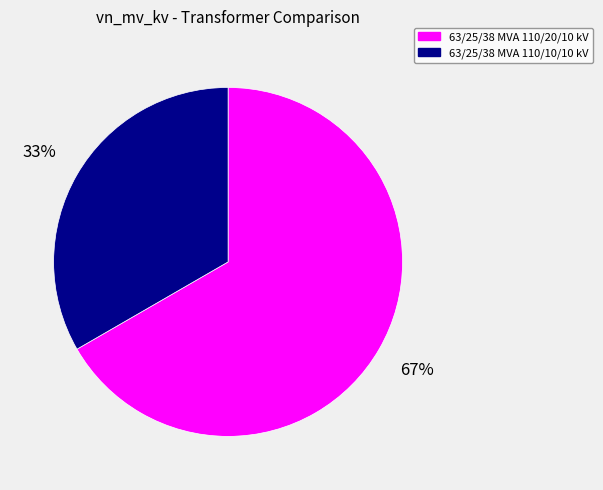

Do 63/25/38 MVA 110/10/10 kV and 63/25/38 MVA 110/20/10 kV together represent more than half of the pie?

Yes